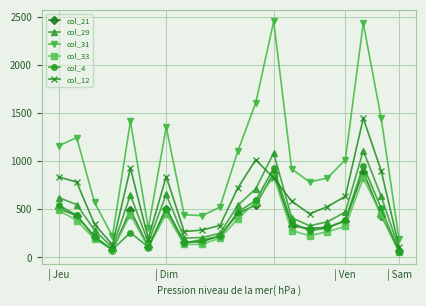

What is the greatest value displayed?

2451